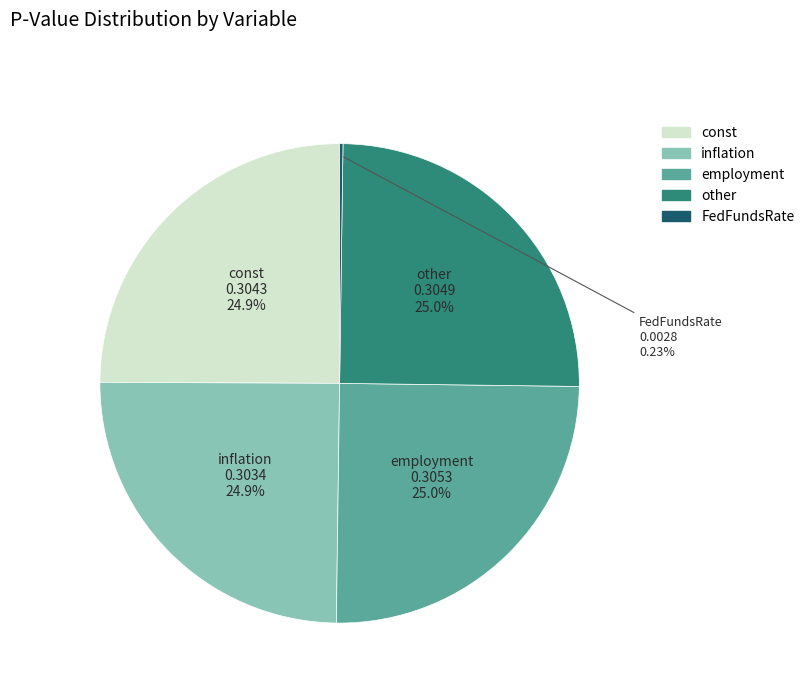

Does employment account for over 50% of the chart?

No